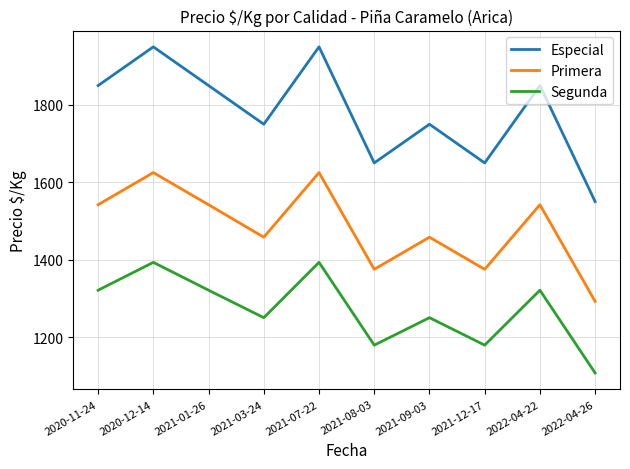

List the series in order of their overall mean, highest first.

Especial, Primera, Segunda